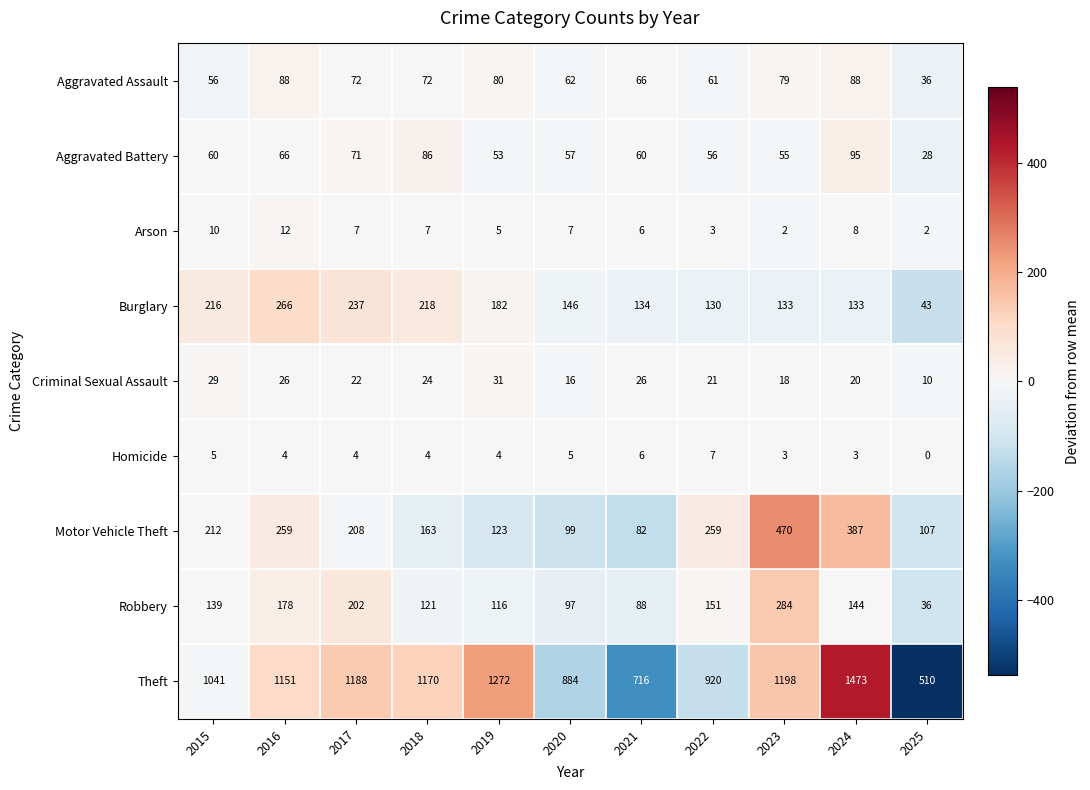

What is the difference between the highest and lowest values at 2024?

1470